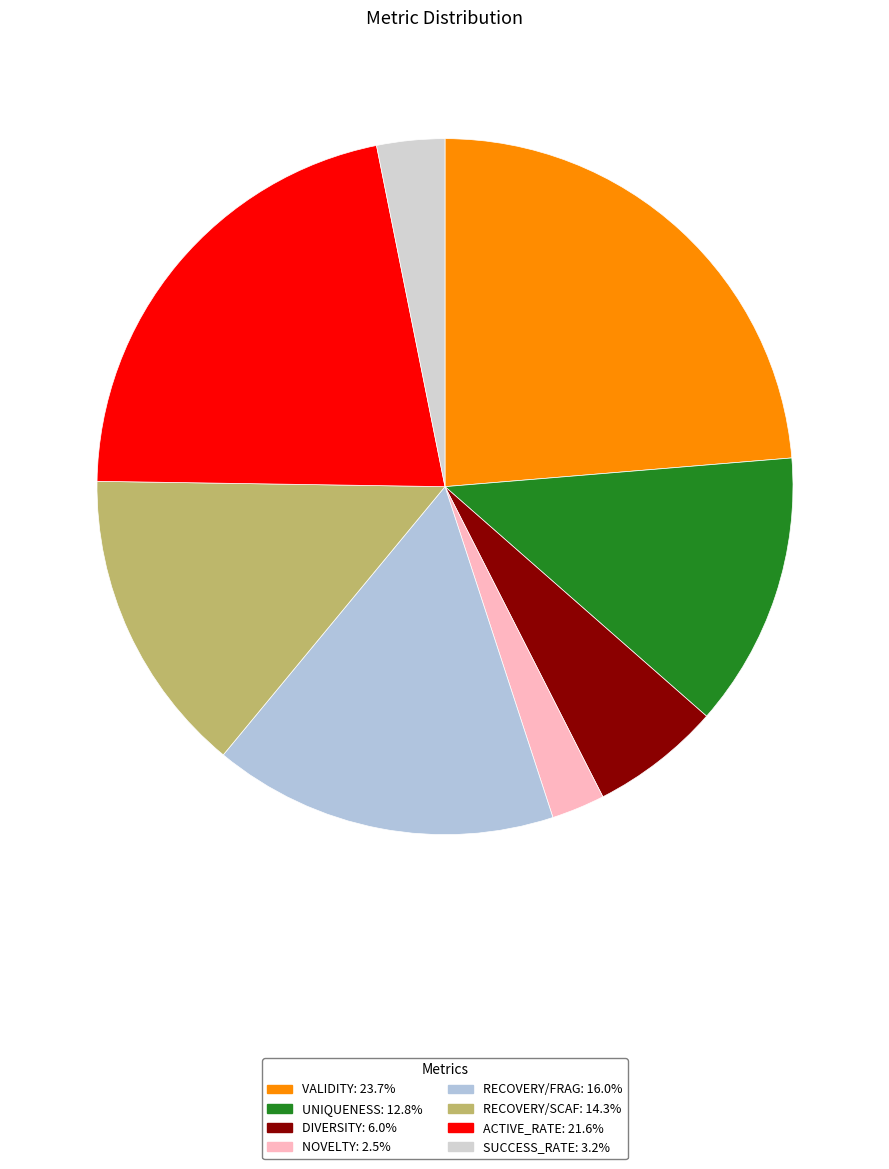

How many segments does this pie chart have?

8